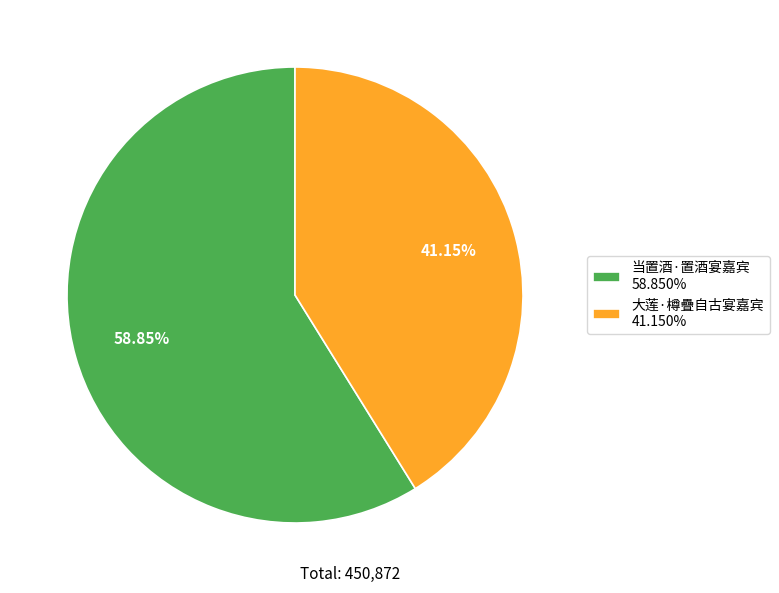

What is the smallest slice in the pie chart?

大莲·樽疊自古宴嘉宾